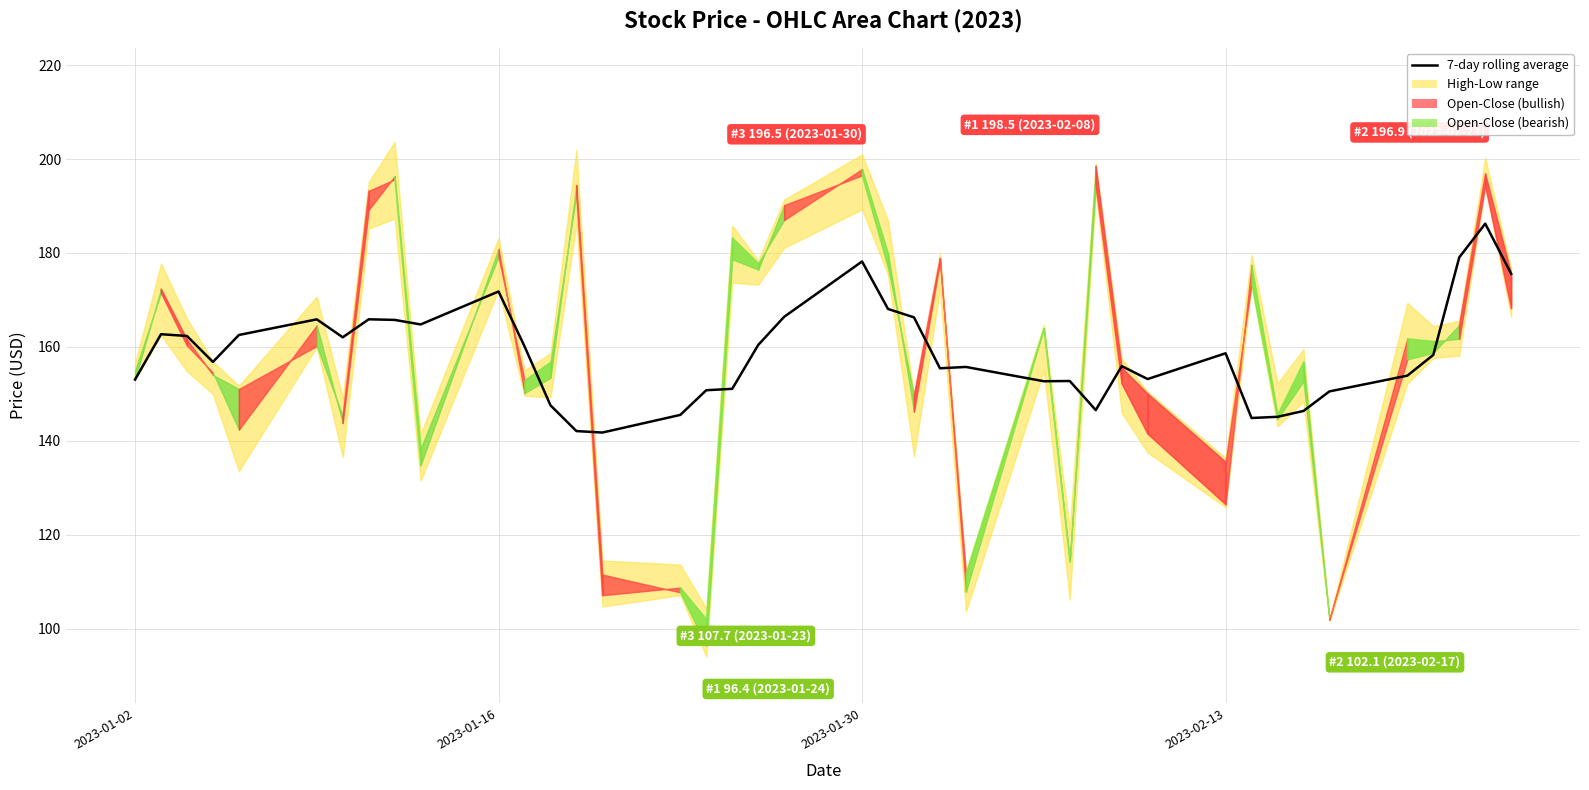

What is the smallest value displayed?

141.7